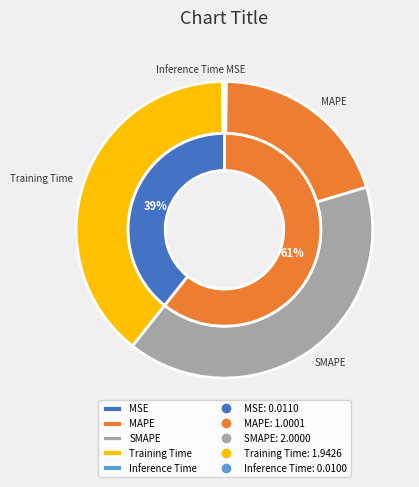

Is it true that SMAPE is 40% of the pie?

True